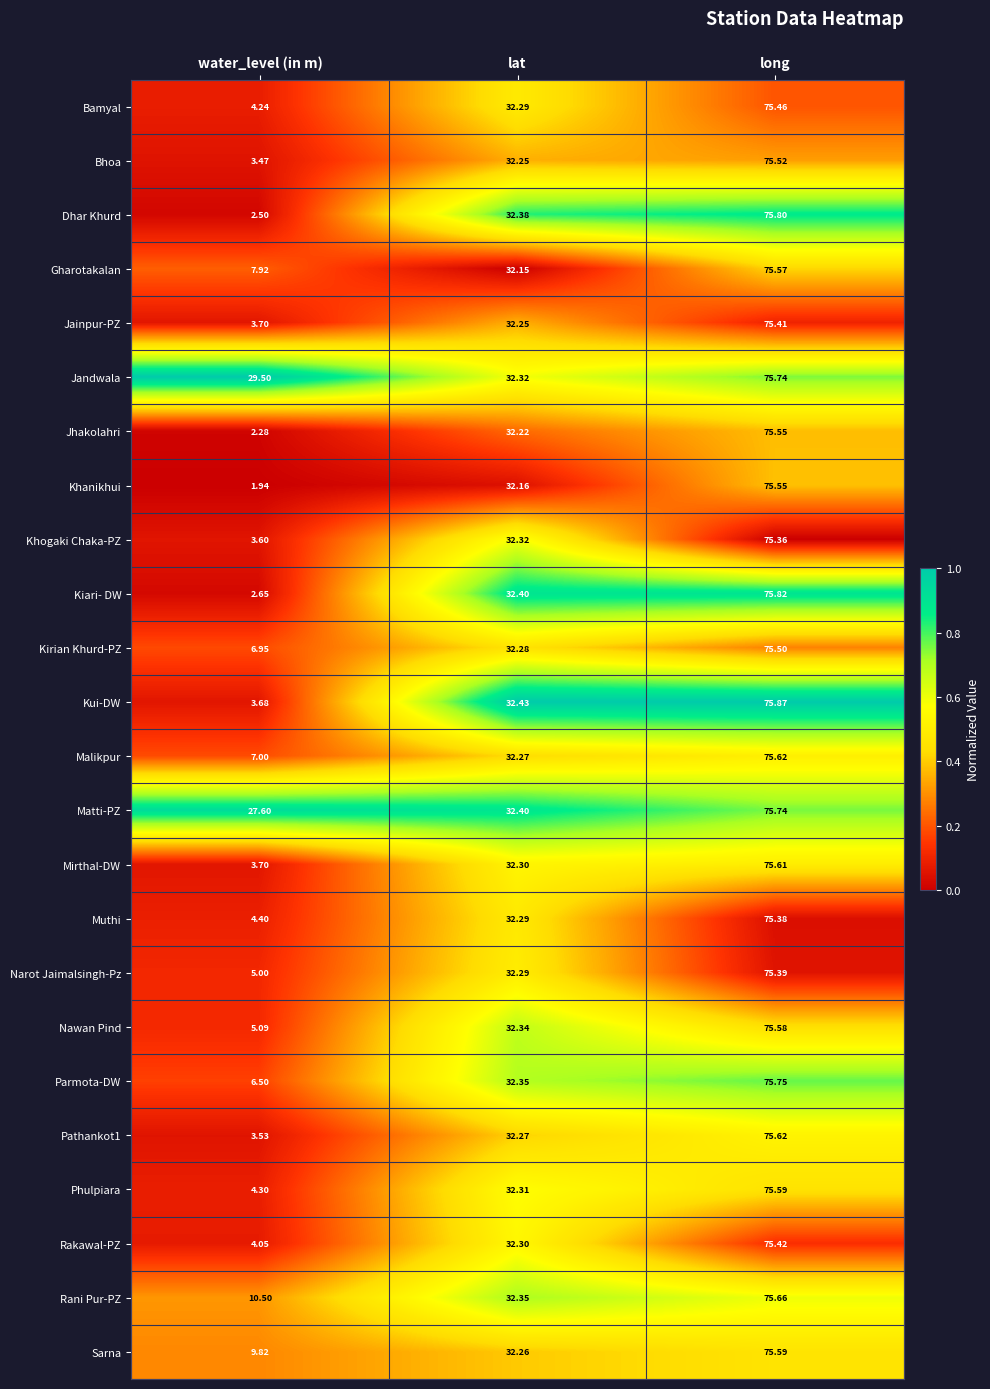

Rank the categories by Khogaki Chaka-PZ value from lowest to highest.

water_level (in m), lat, long